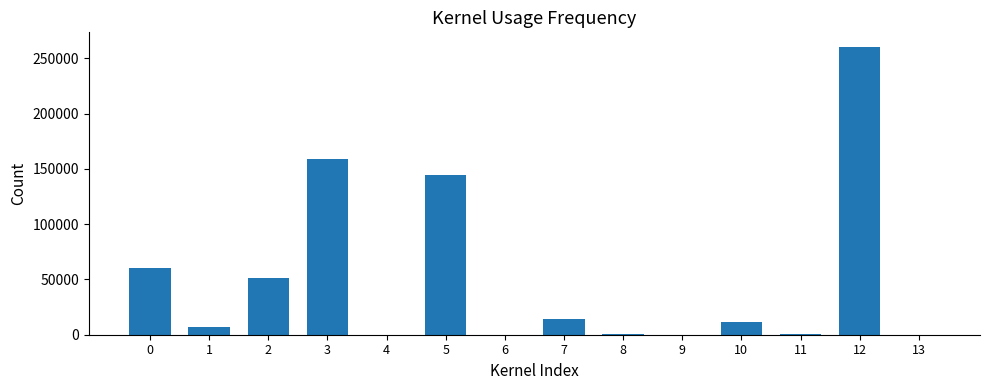

How many series are shown in this chart?

1